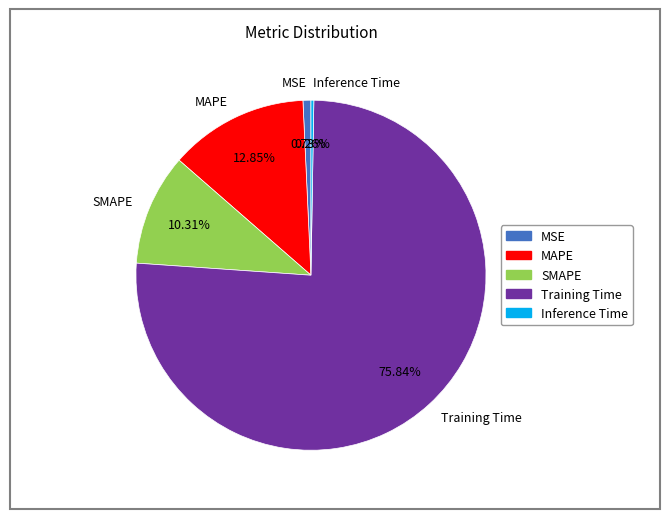

What percentage is the SMAPE slice, to the nearest percent?

10%